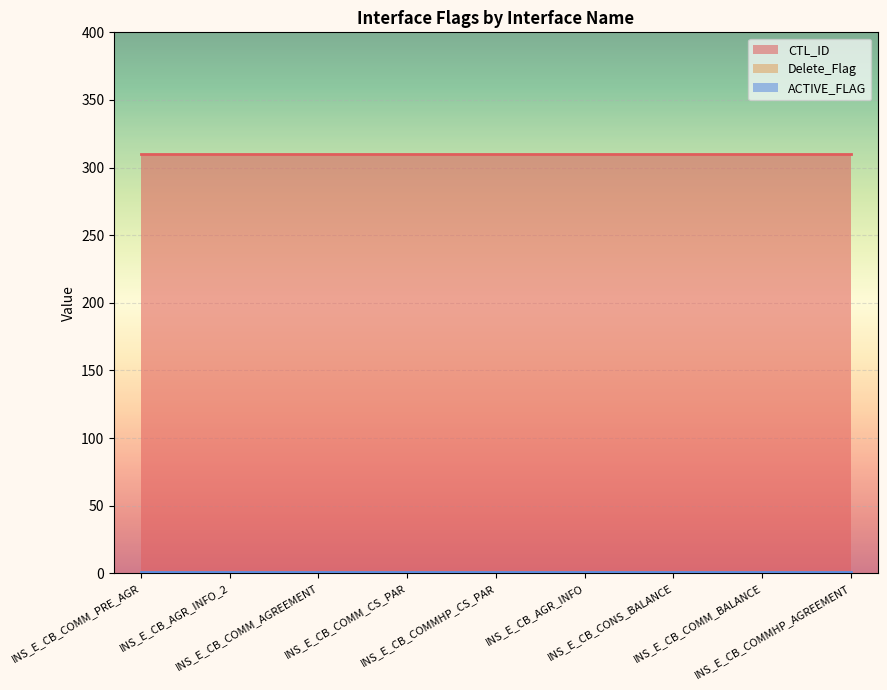

What is the value of the Delete_Flag point at the 2nd from the left?

1